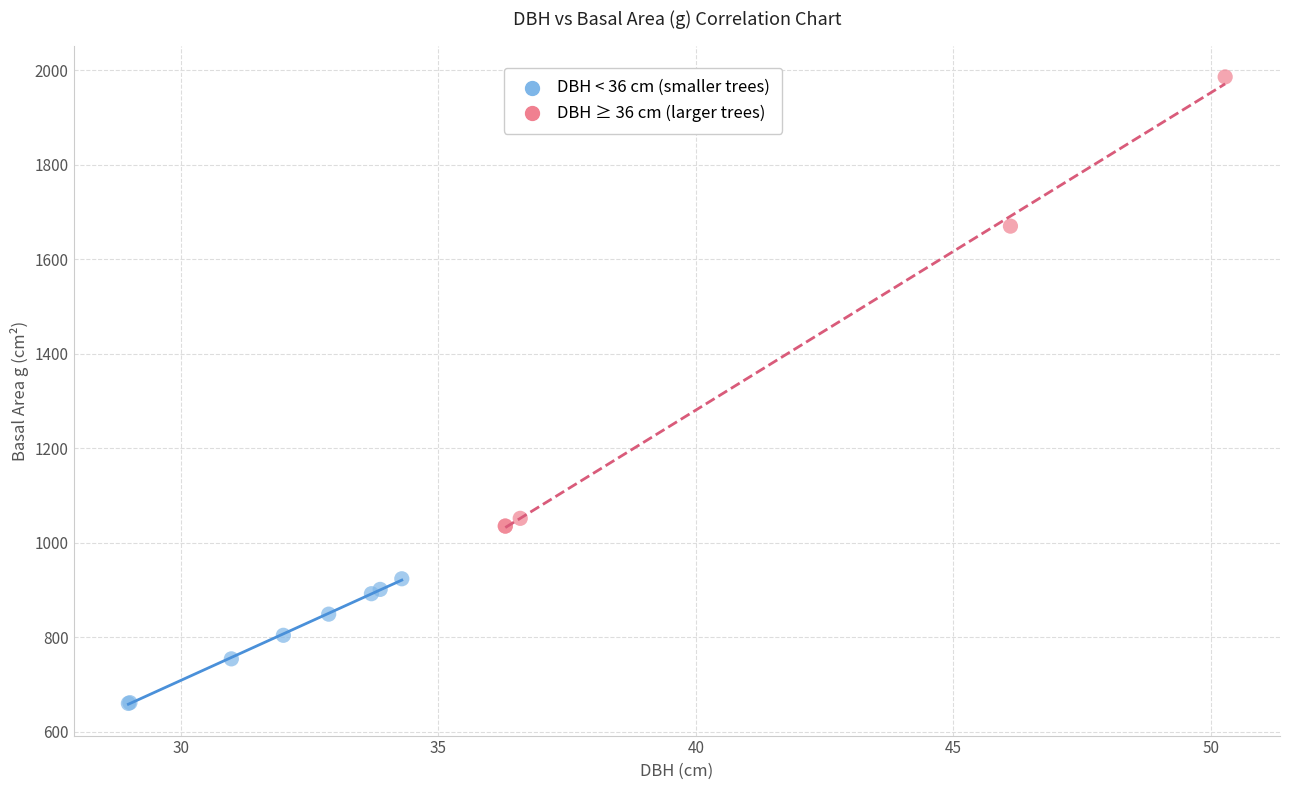

Which series contains the highest Y value?

DBH ≥ 36 cm (larger trees)